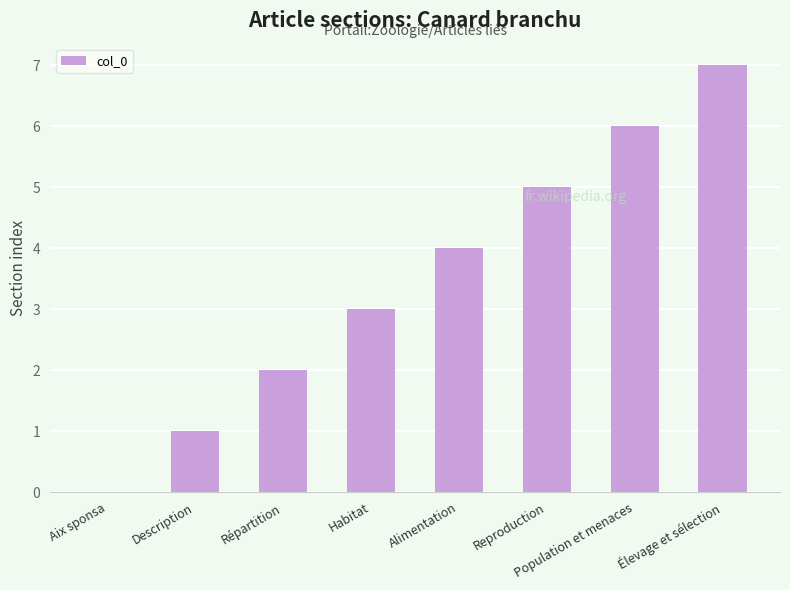

Does the chart contain stacked bars?

No